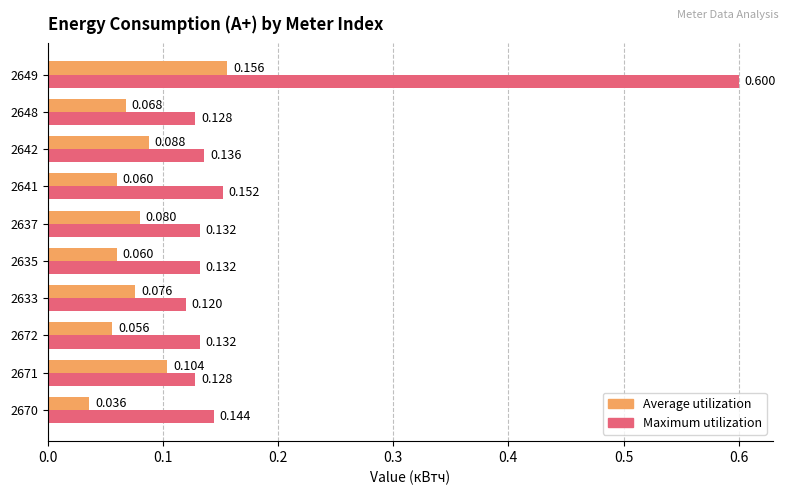

List the series in order of their peak value, highest first.

Maximum utilization, Average utilization